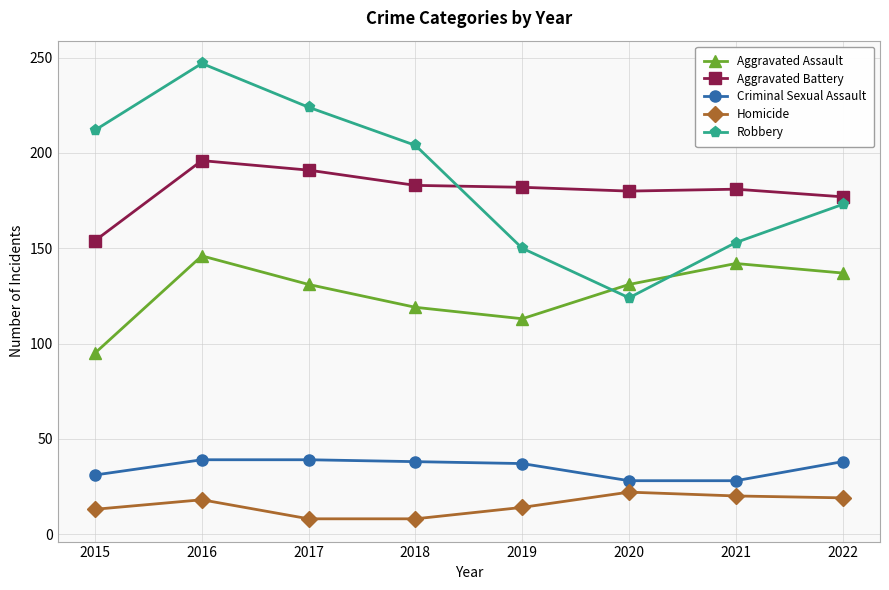

Rank the series by their maximum value, from highest to lowest.

Robbery, Aggravated Battery, Aggravated Assault, Criminal Sexual Assault, Homicide